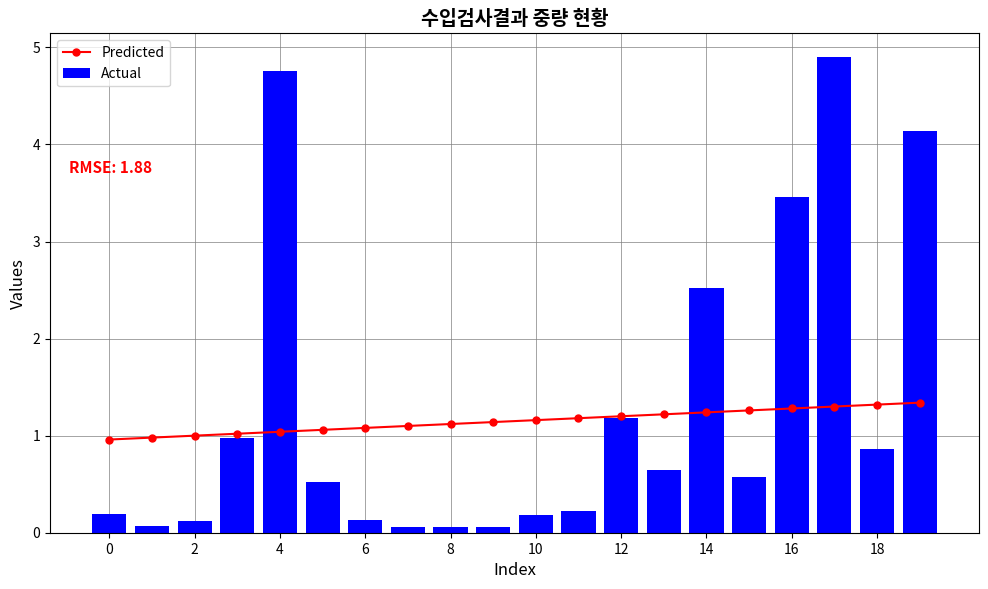

What is the sum of all Predicted values?

23.0